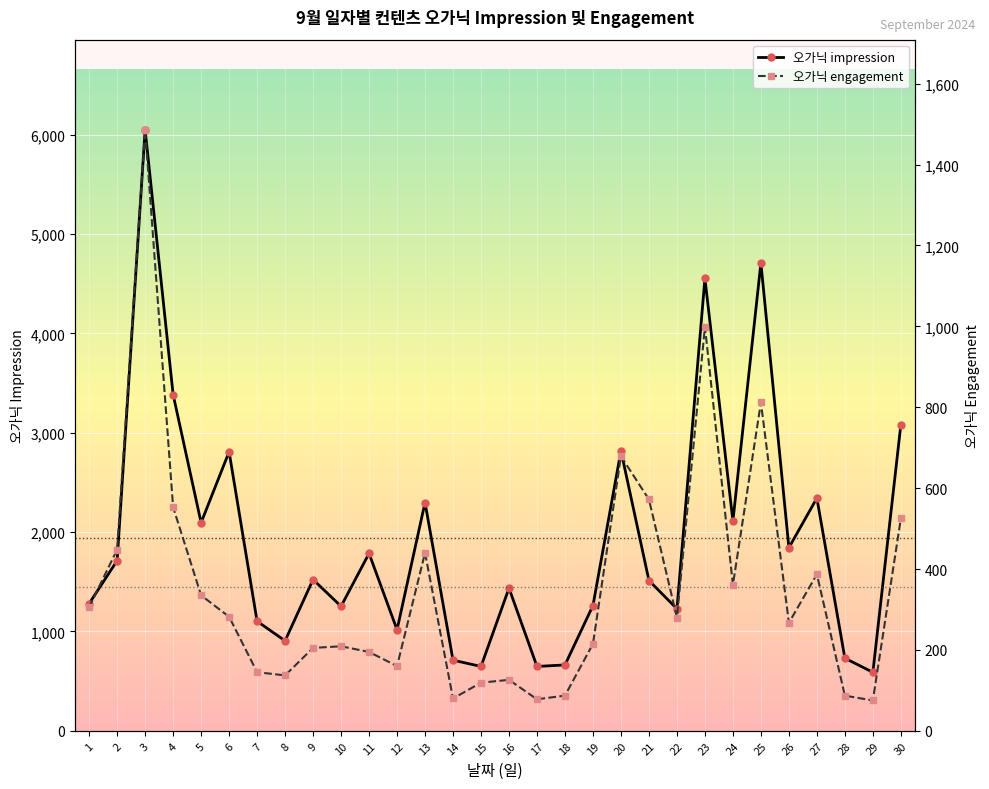

The value of 오가닉 impression at 21 is 2012. True or false?

False